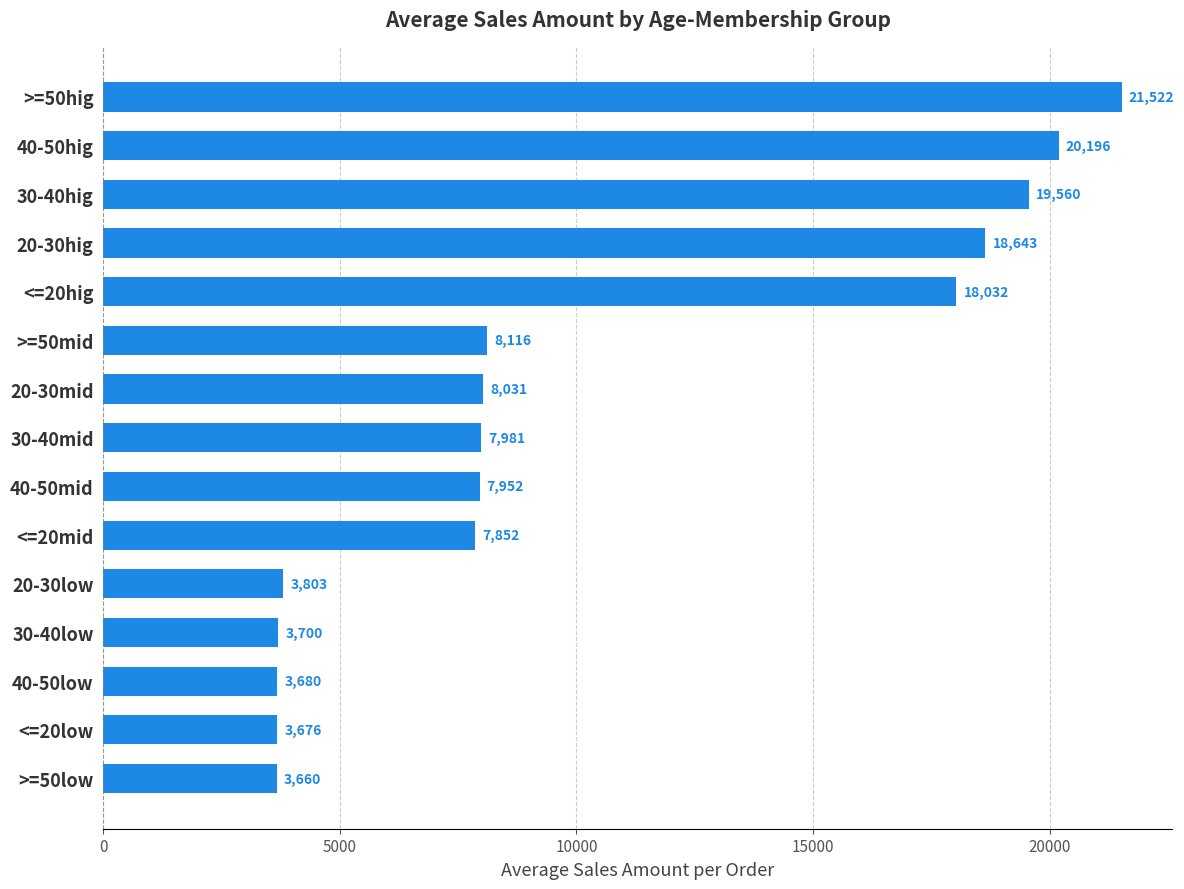

The chart shows a value of 6373.6 at >=50low. True or false?

False